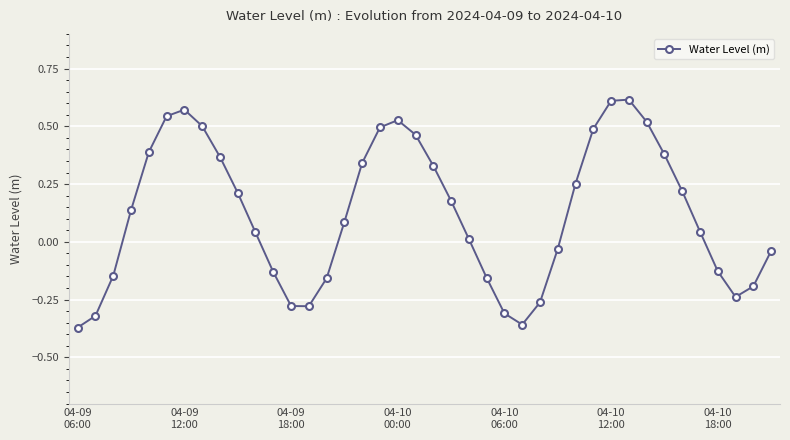

What is the sum of all values?

4.9